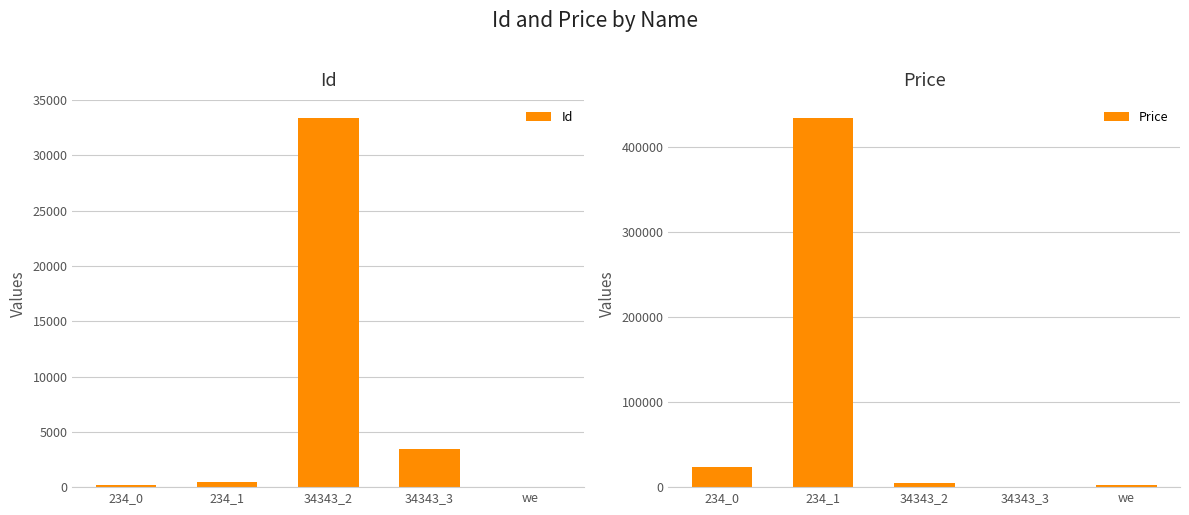

At we, list the series in order from smallest to largest.

Id, Price